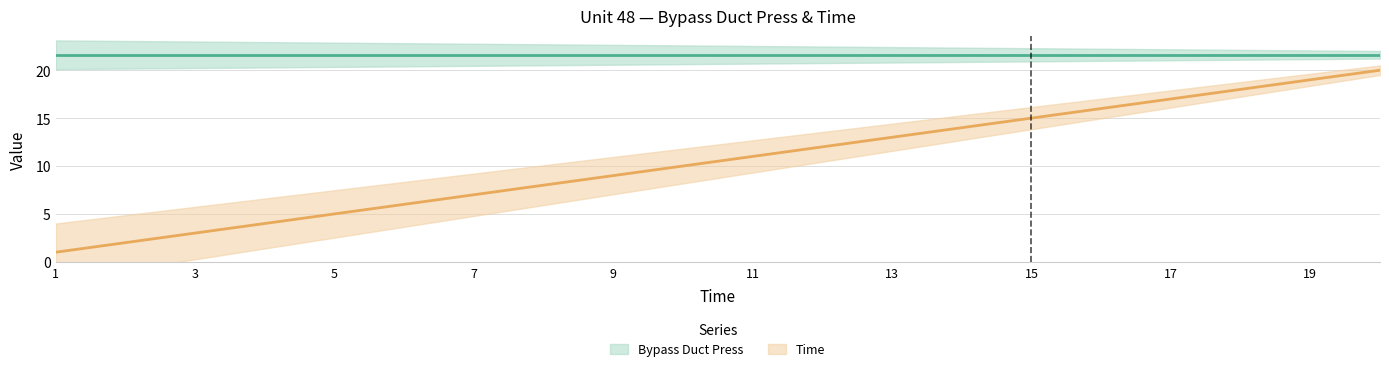

True or false: the data shows 17 at 17.

True